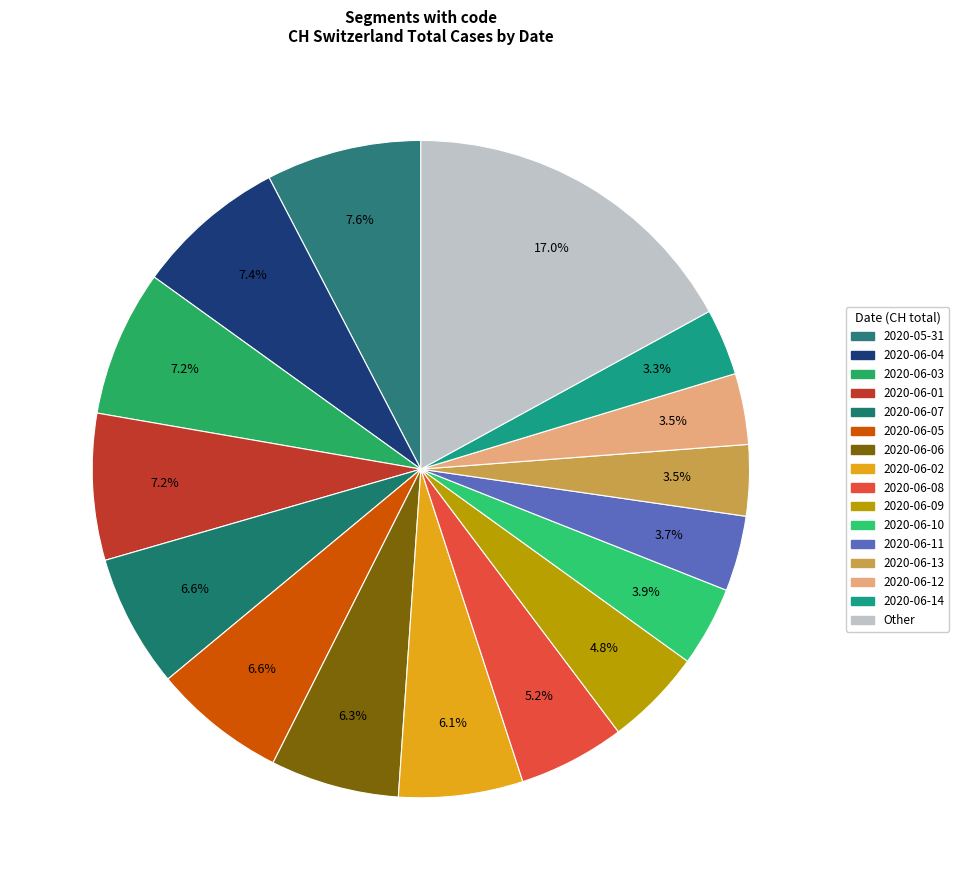

How many segments does this pie chart have?

16